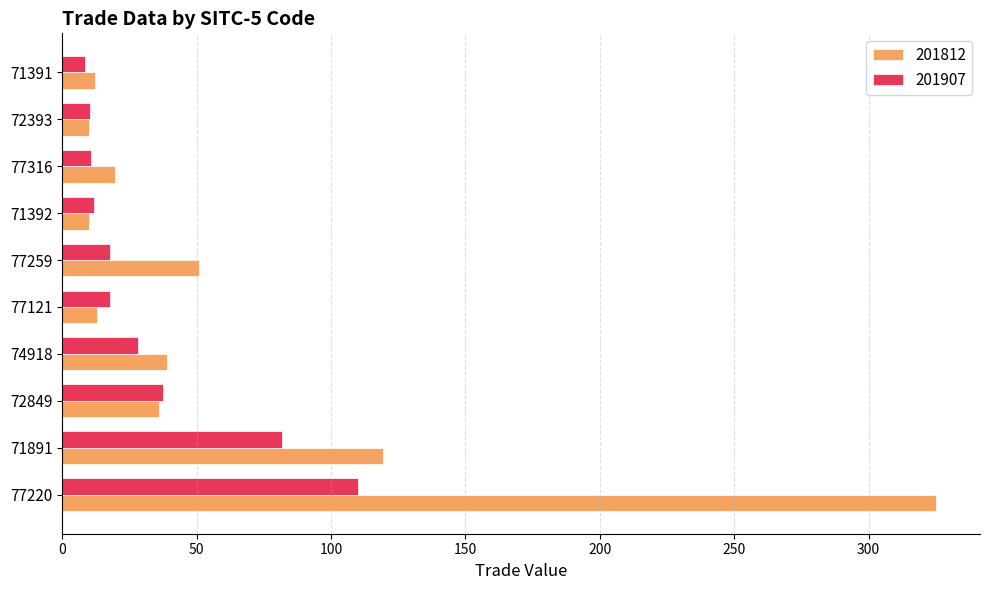

Which series changed the most between 77220 and 77259?

201812